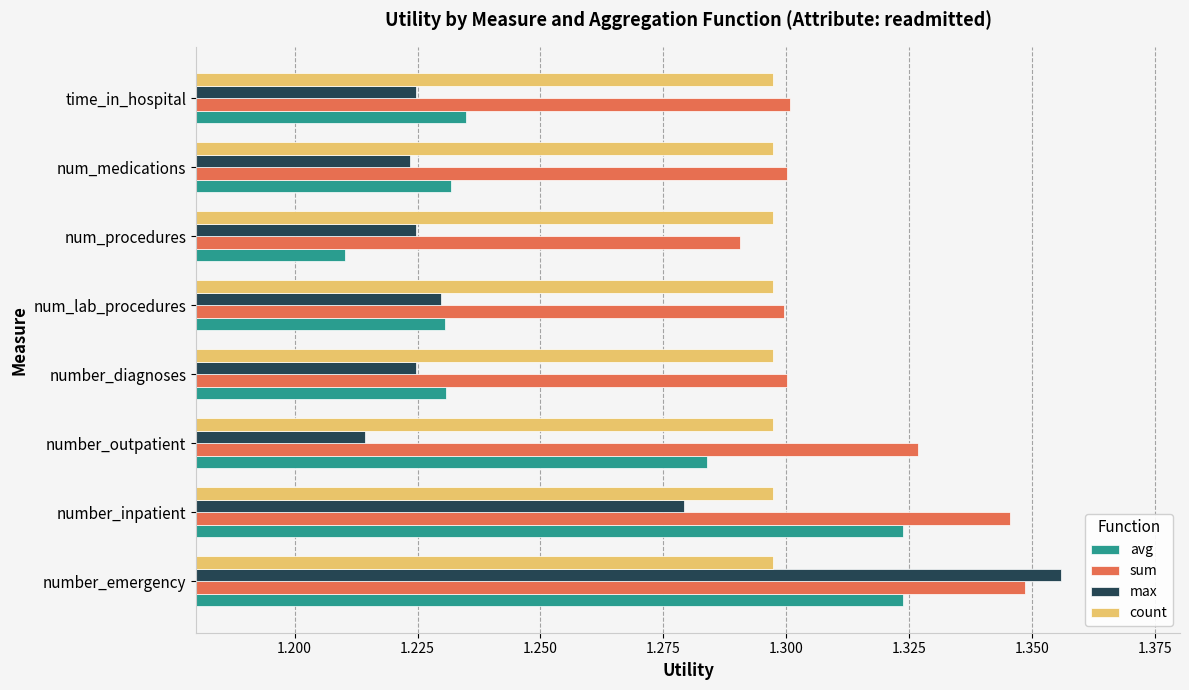

Which series has the widest spread of values?

max